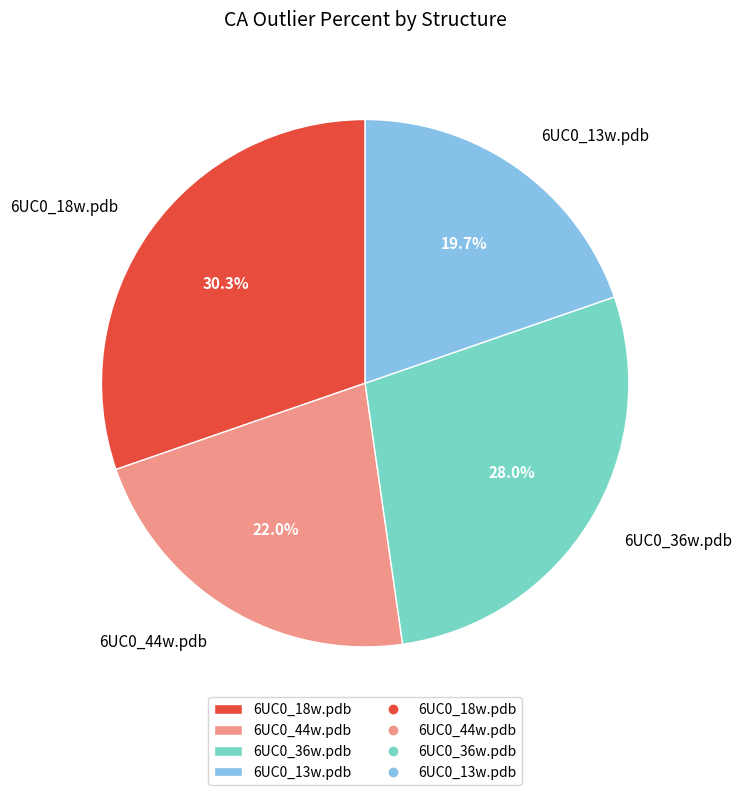

Count the number of slices in the pie.

4